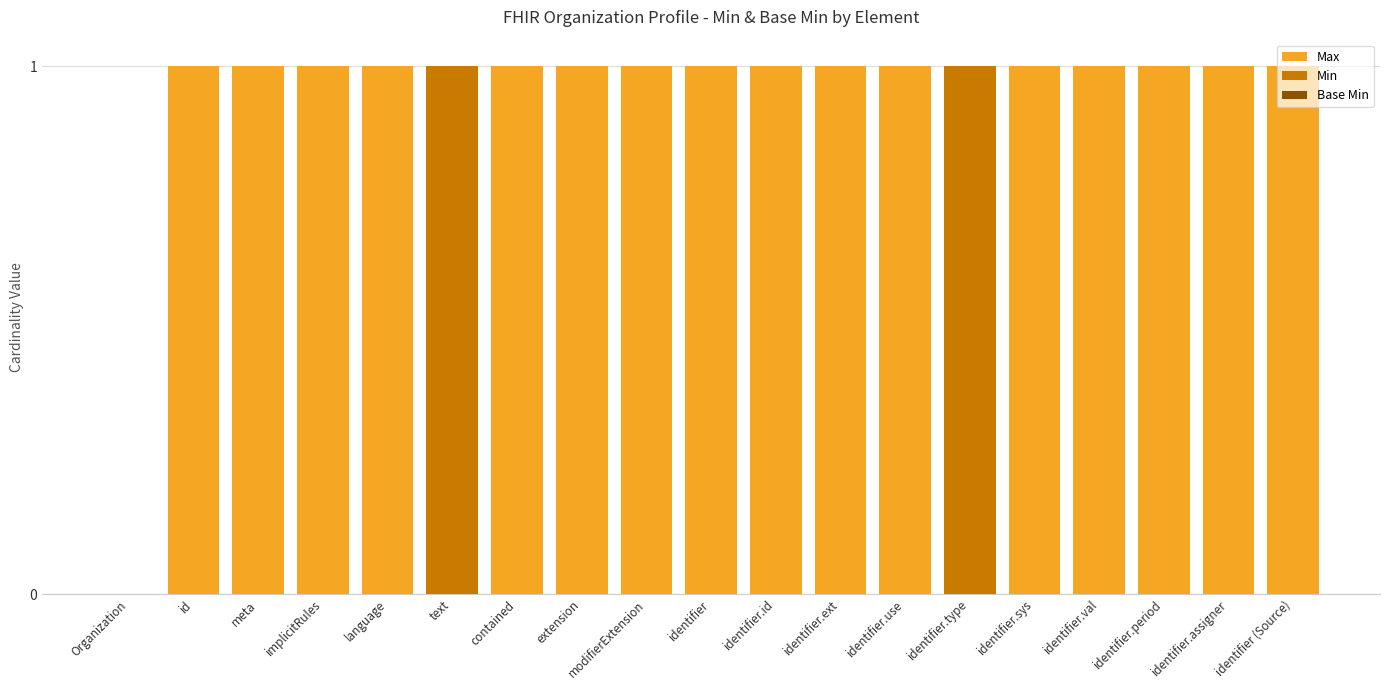

Reading left to right, transcribe all the data shown in this chart.

Max: 0	1	1	1	1	1	1	1	1	1	1	1	1	1	1	1	1	1	1
Min: 0	0	0	0	0	1	0	0	0	0	0	0	0	1	0	0	0	0	0
Base Min: 0	0	0	0	0	0	0	0	0	0	0	0	0	0	0	0	0	0	0